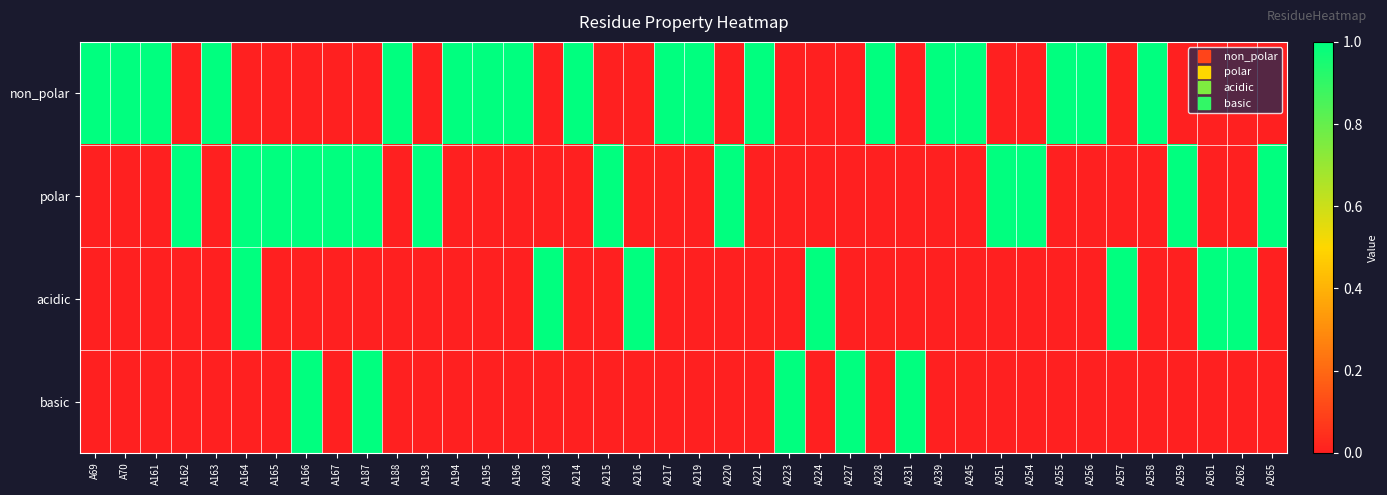

Rank the series by their average value, from highest to lowest.

non_polar, polar, acidic, basic